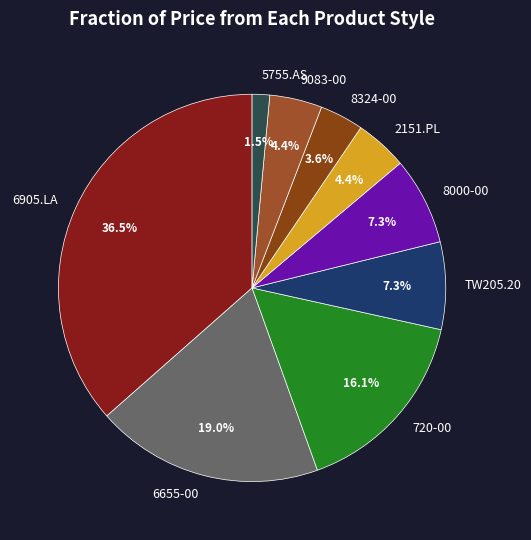

How many segments does this pie chart have?

9